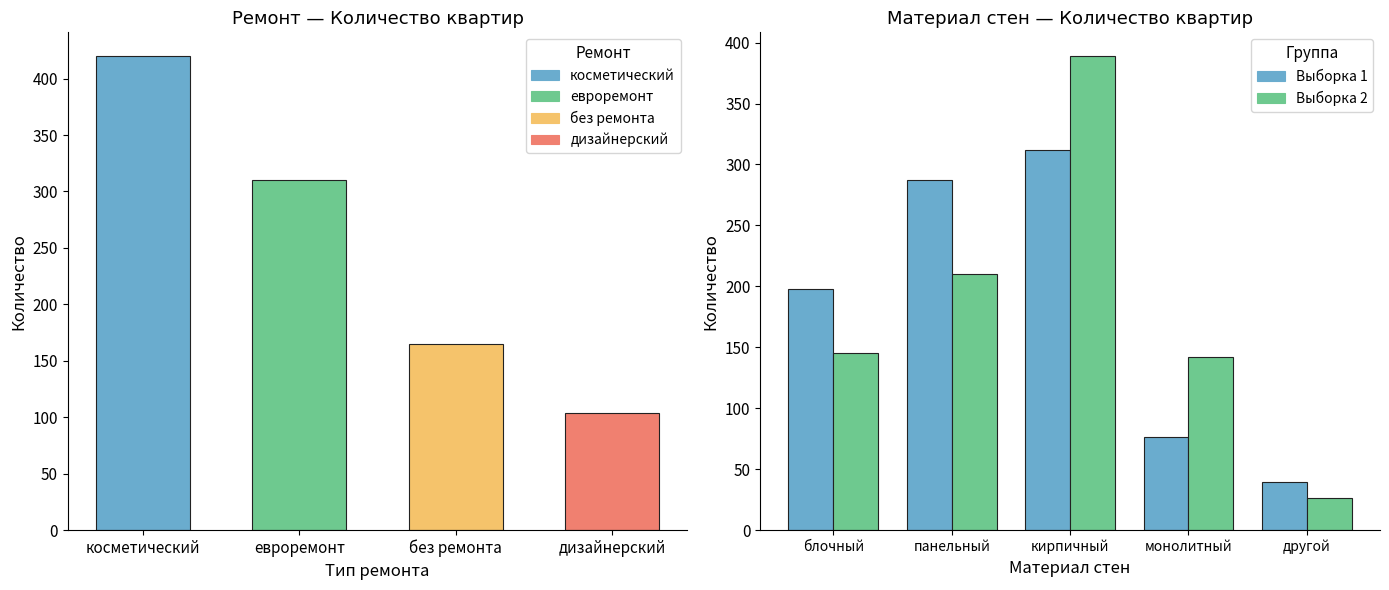

What is the sum of all Выборка 1 values?

912